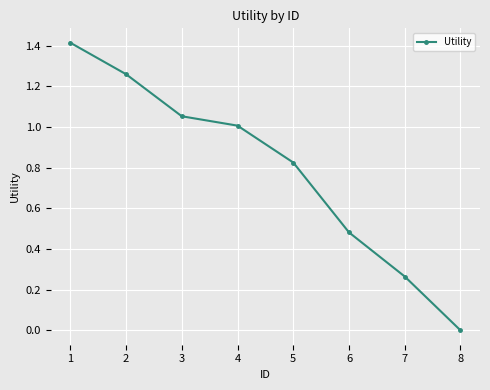

Is it true that the value at 4 is 0.3?

False